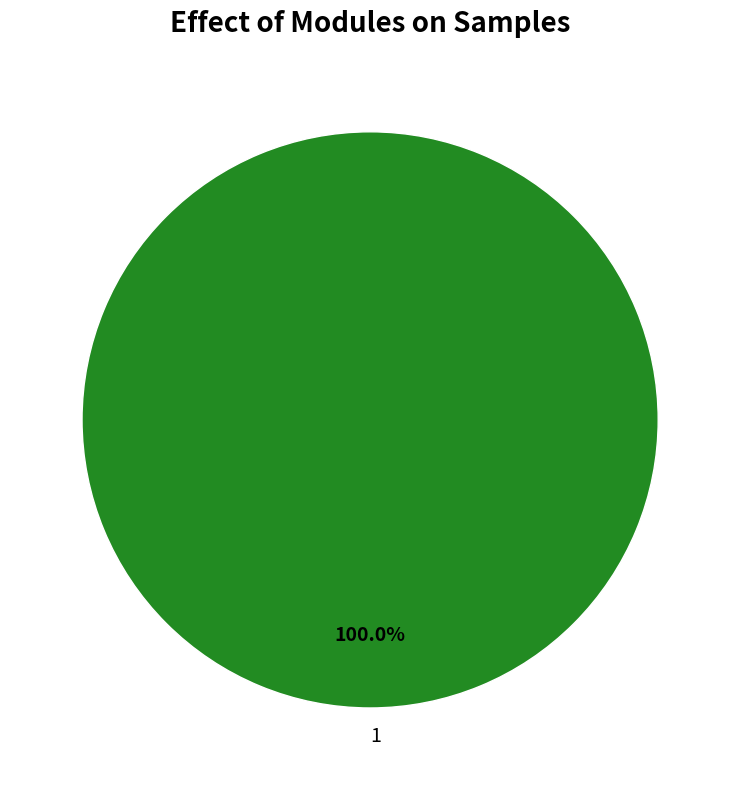

Rank the categories by value from highest to lowest.

1